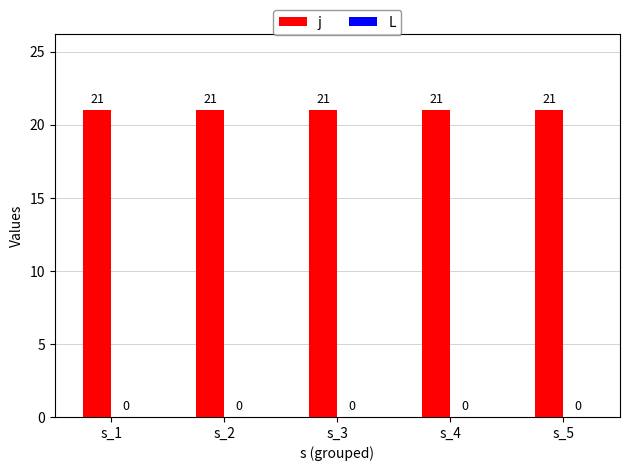

Which series has the widest spread of values?

j